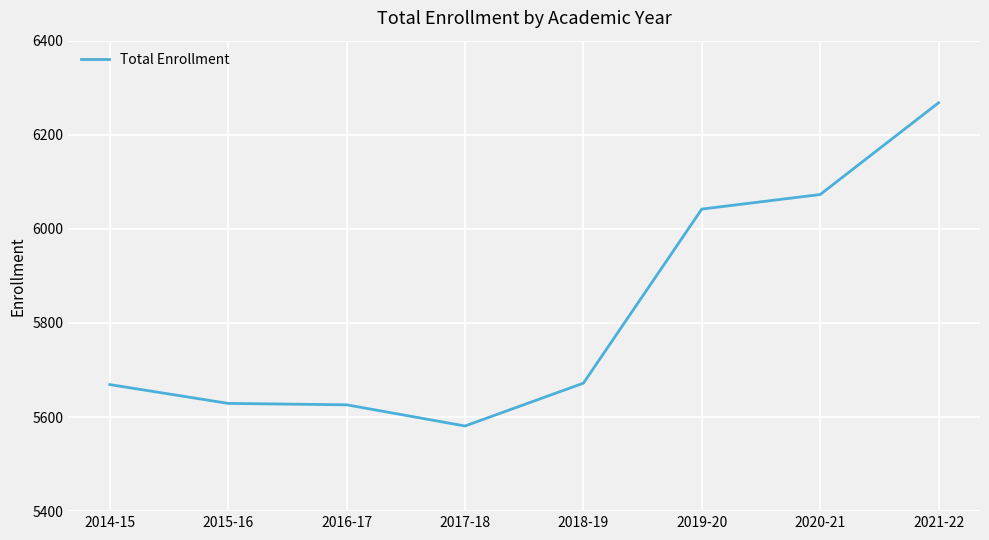

What is the sum of the values at 2019-20 and 2017-18?

11623